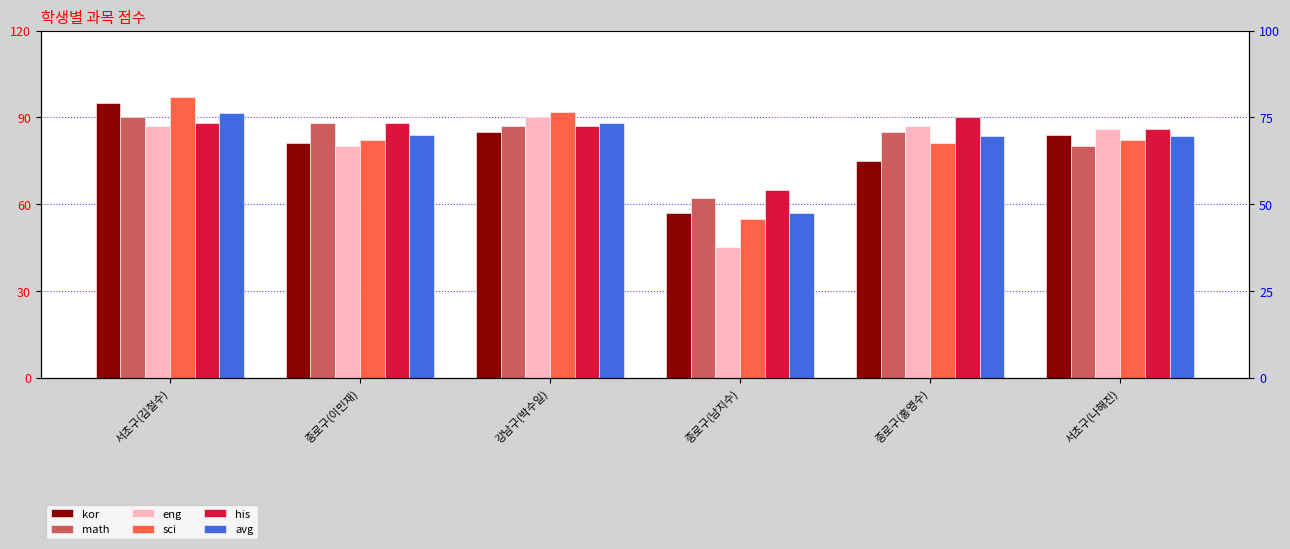

How many distinct data groups are displayed?

6